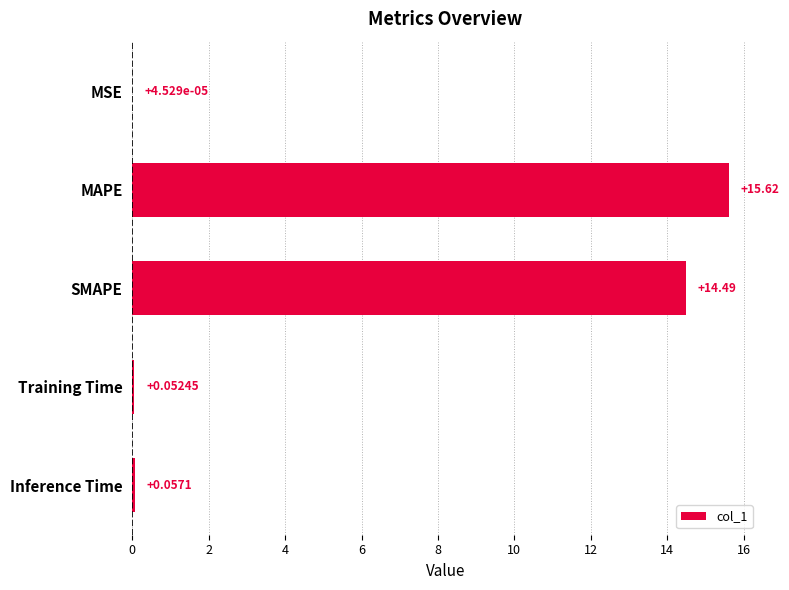

What is the sum of all values?

30.2